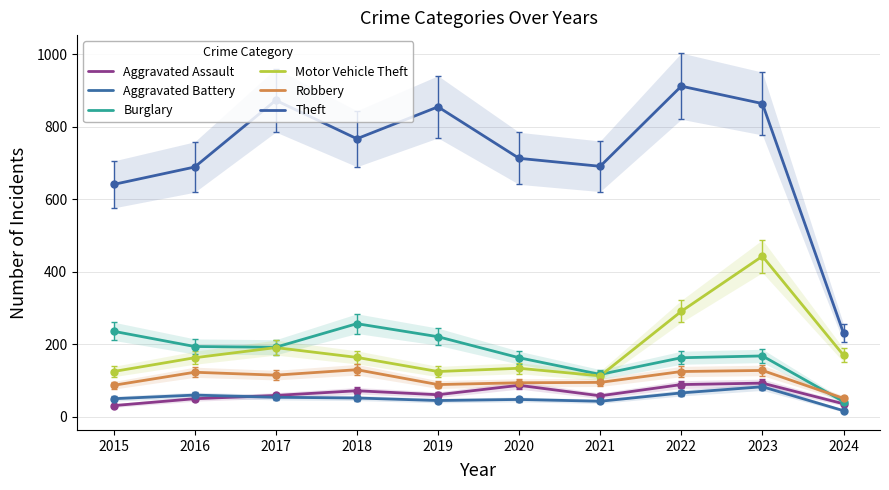

Which has a higher value, 2022 or 2016?

2022